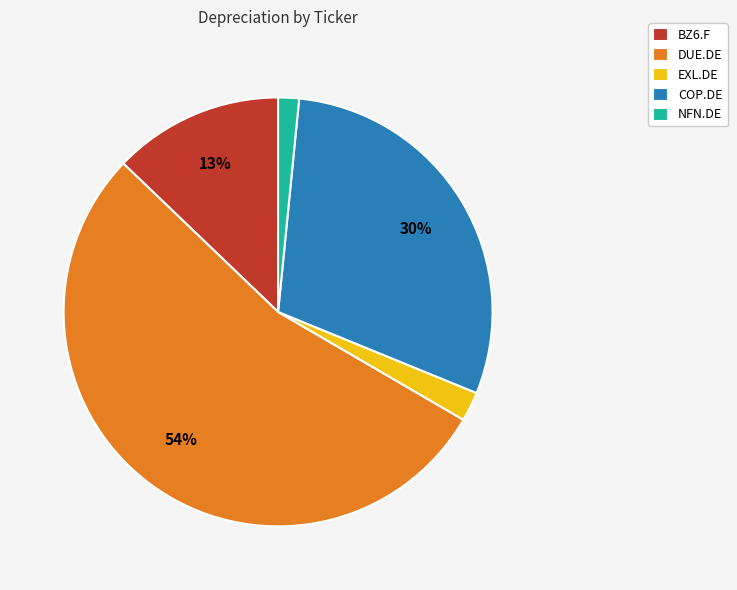

Is the sum of NFN.DE and DUE.DE greater than half?

Yes